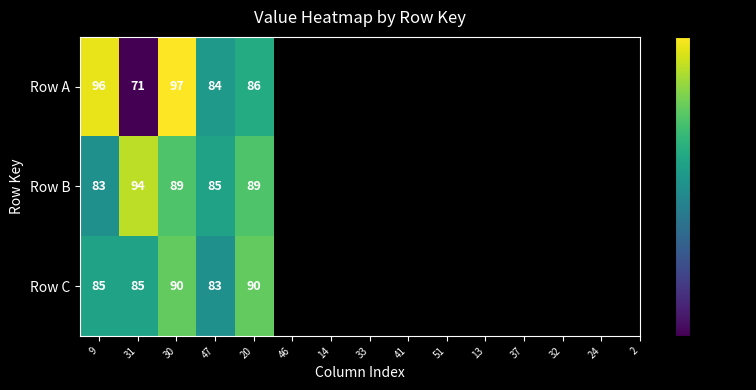

List the labels in order of Row A value, largest first.

30, 9, 20, 47, 31